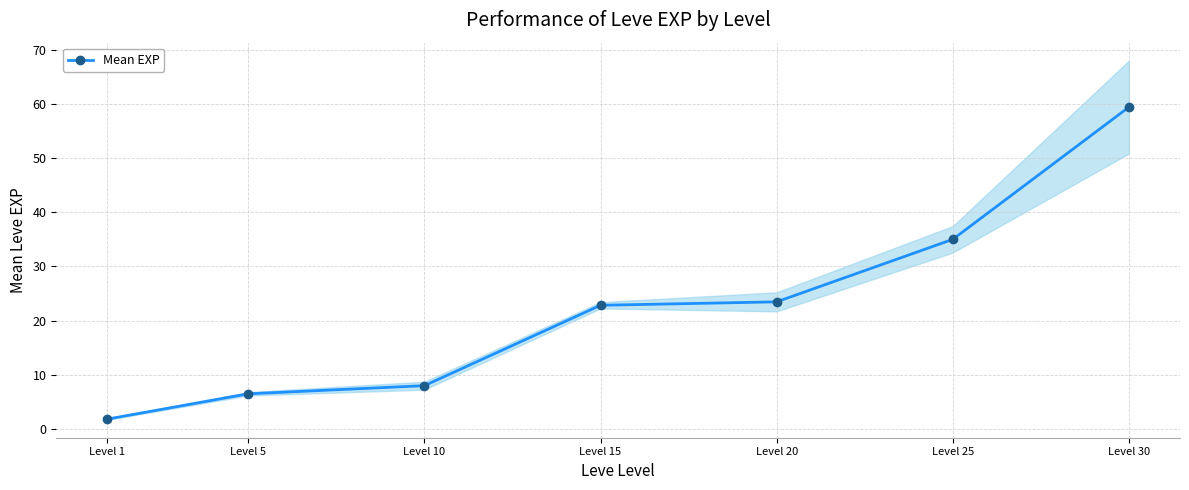

Is it true that the value at Level 10 is 2.3?

False